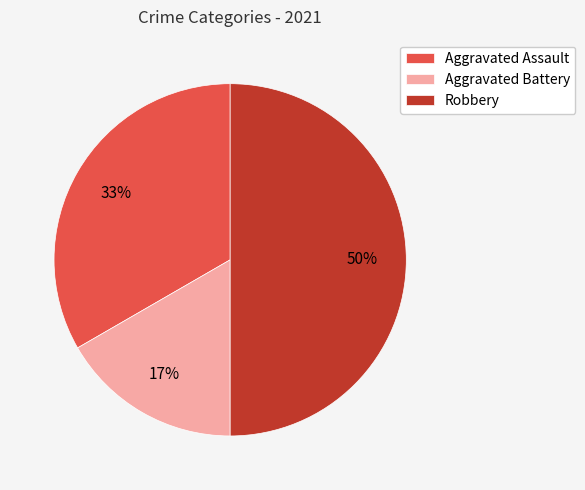

How many segments does this pie chart have?

3